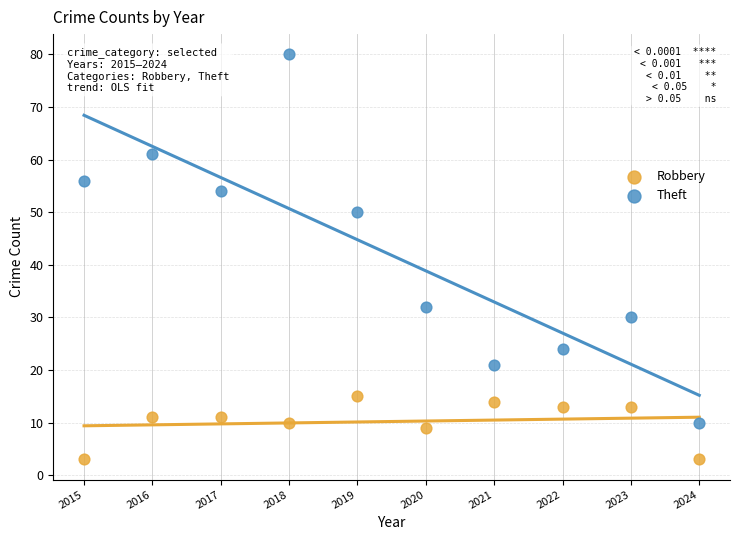

Which series reaches the maximum Y coordinate?

Theft